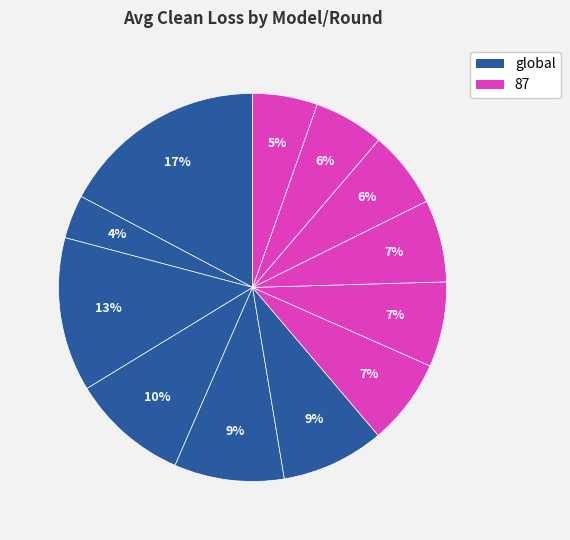

How many segments does this pie chart have?

12